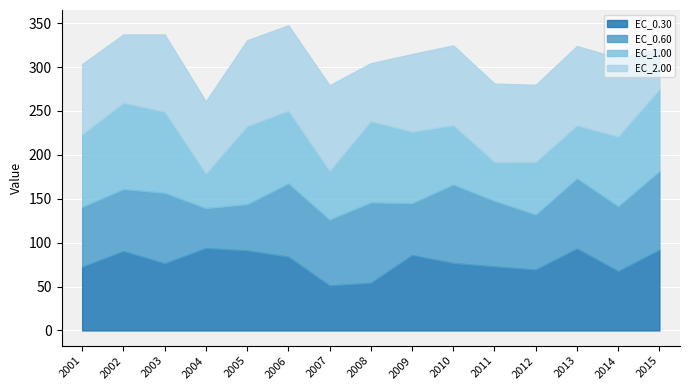

Which series changed the most between 2004 and 2011?

EC_0.60